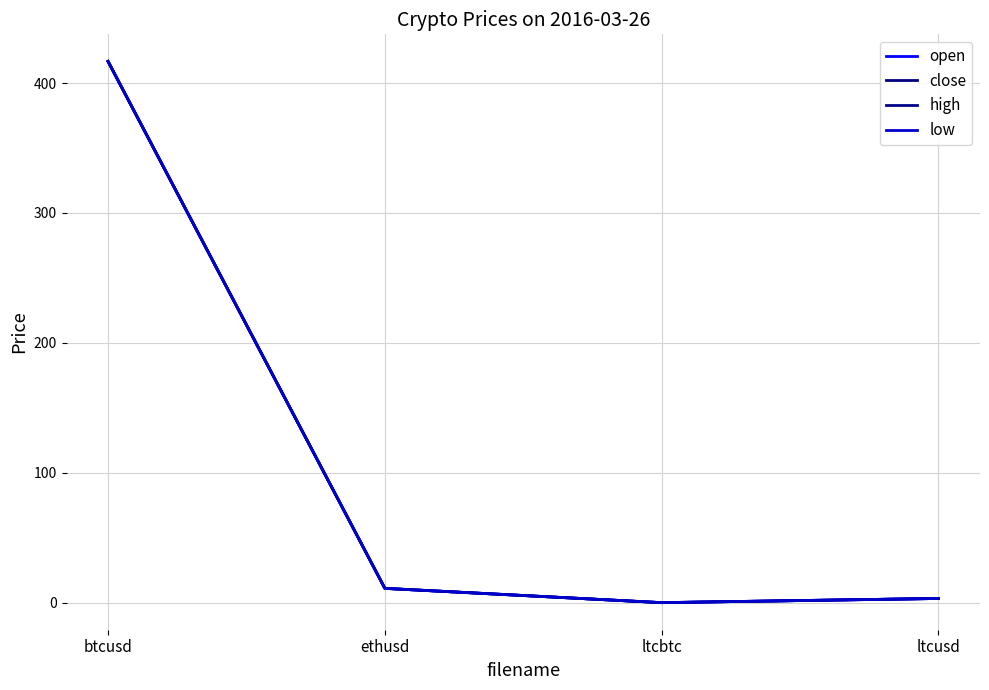

At how many categories does at least one series exceed 245?

1